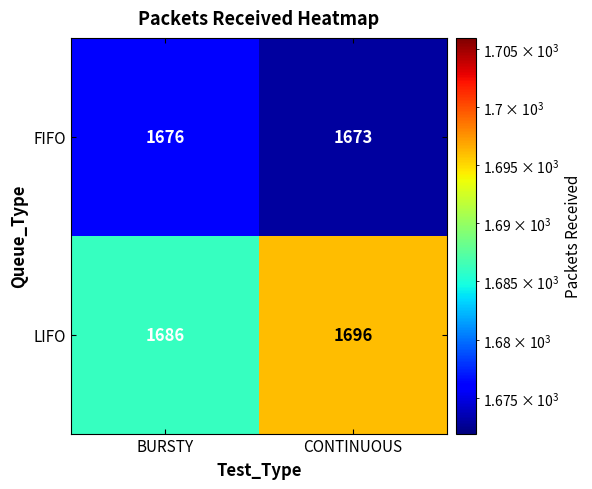

At CONTINUOUS, list the series in order from largest to smallest.

LIFO, FIFO